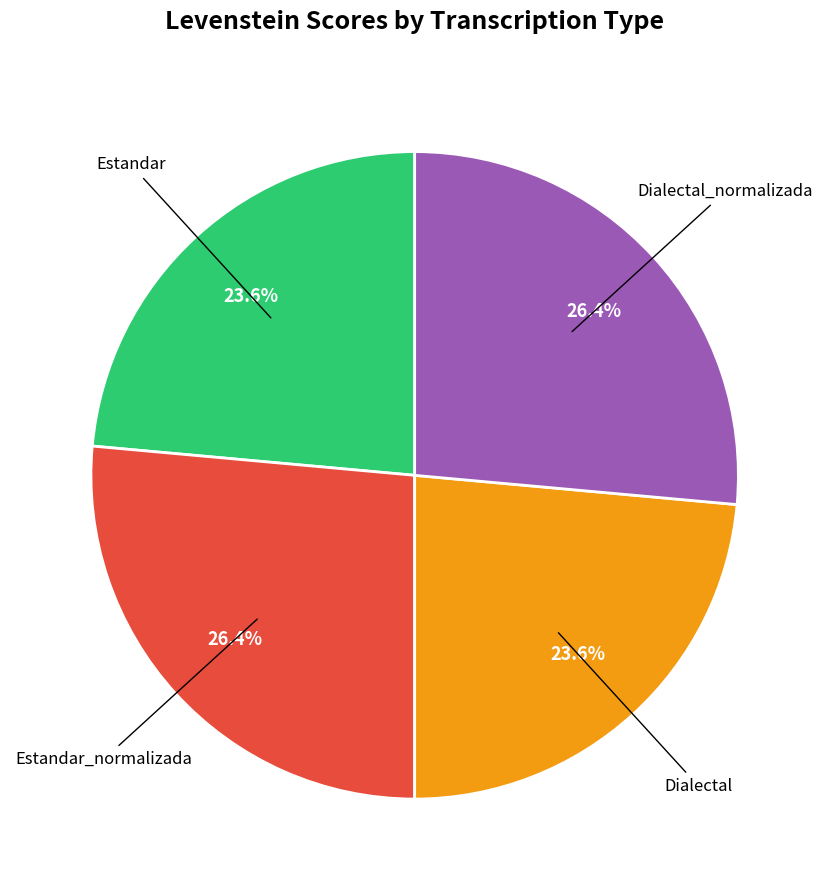

Is there a majority slice in this chart?

No